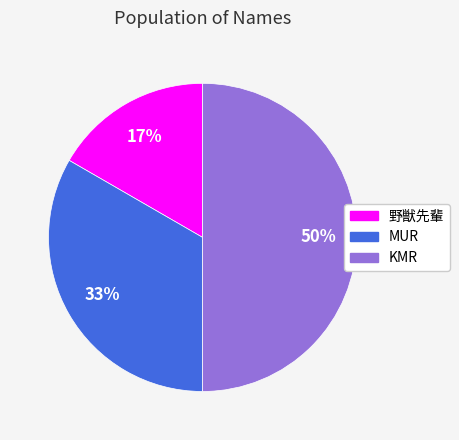

The MUR slice represents 39% of the pie. True or false?

False